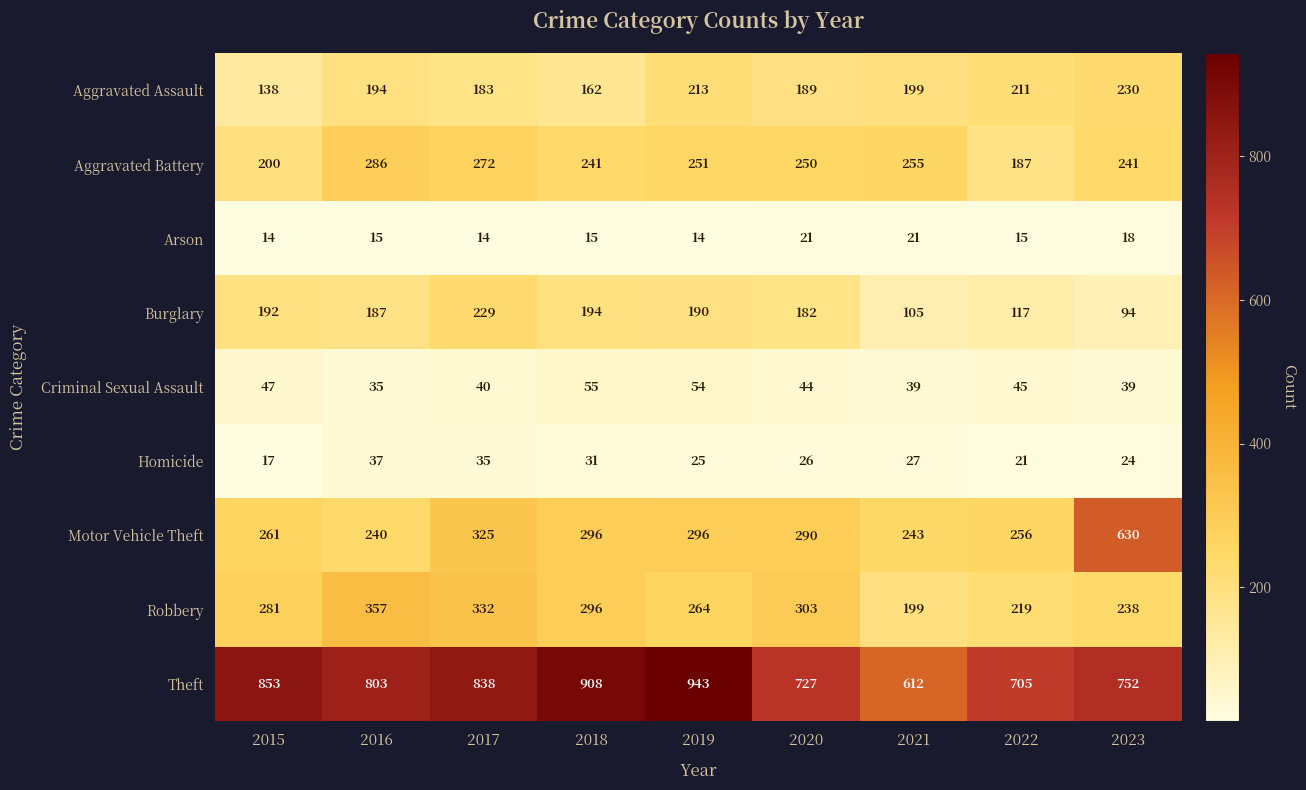

At how many categories does at least one series exceed 310?

9